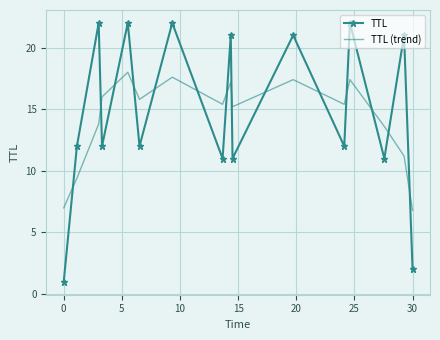

List the series in order of their peak value, lowest first.

TTL (trend), TTL